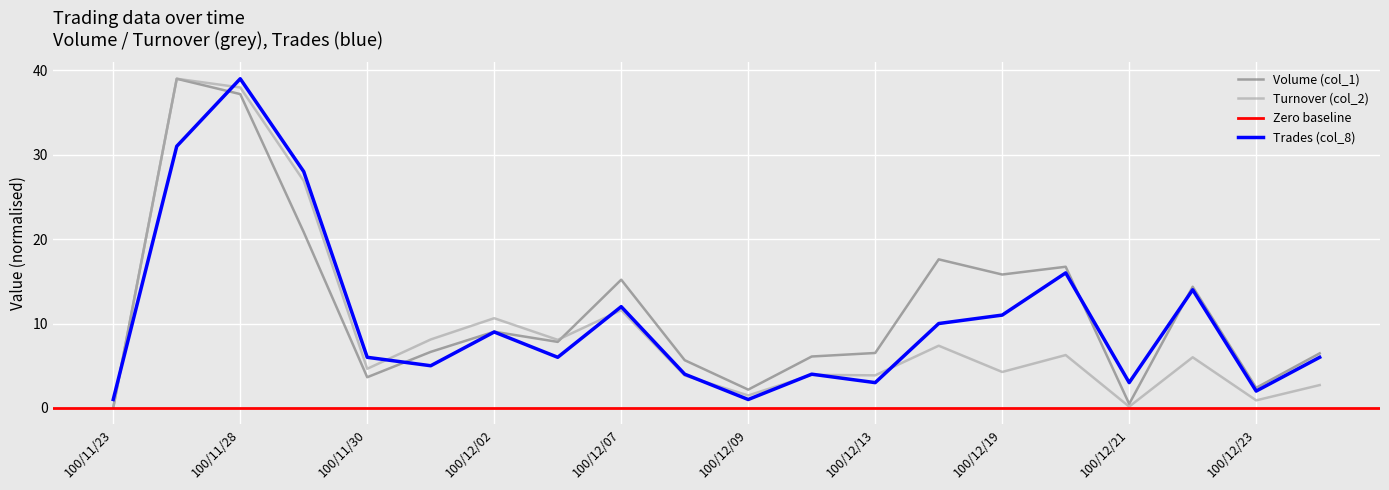

What position from the left is 100/12/07?

9